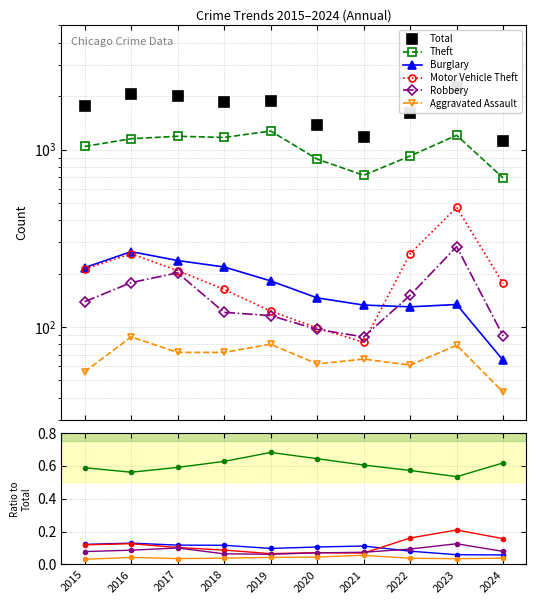

Does the chart have visible grid lines?

Yes